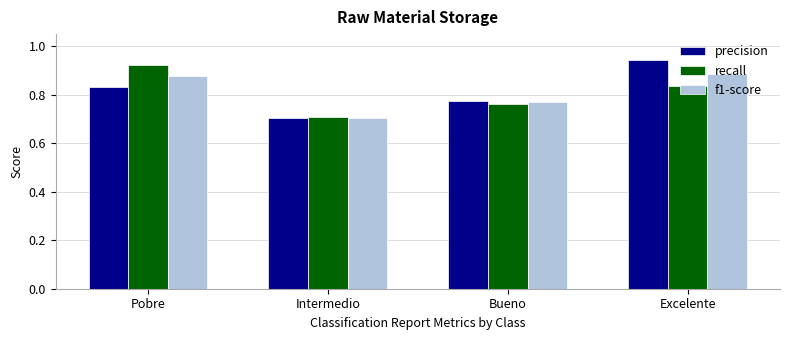

True or false: precision has a value of 0.7 at Intermedio.

True